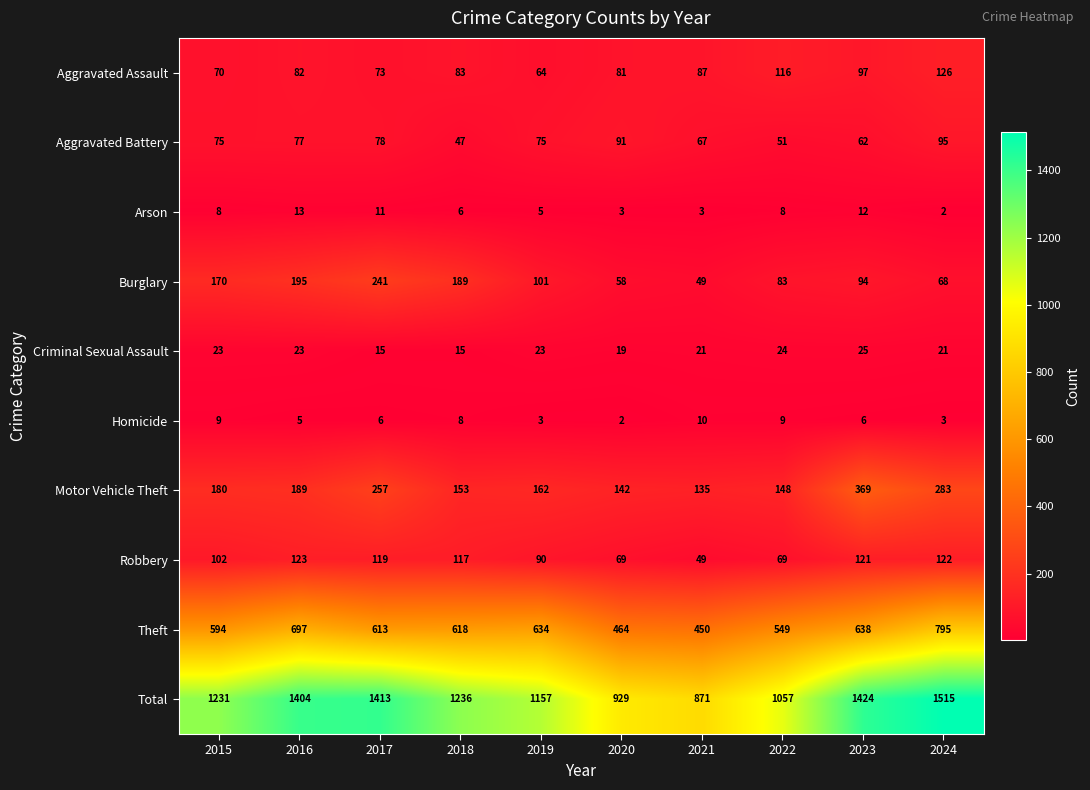

What is the spread (max minus min) of values at 2019?

1154